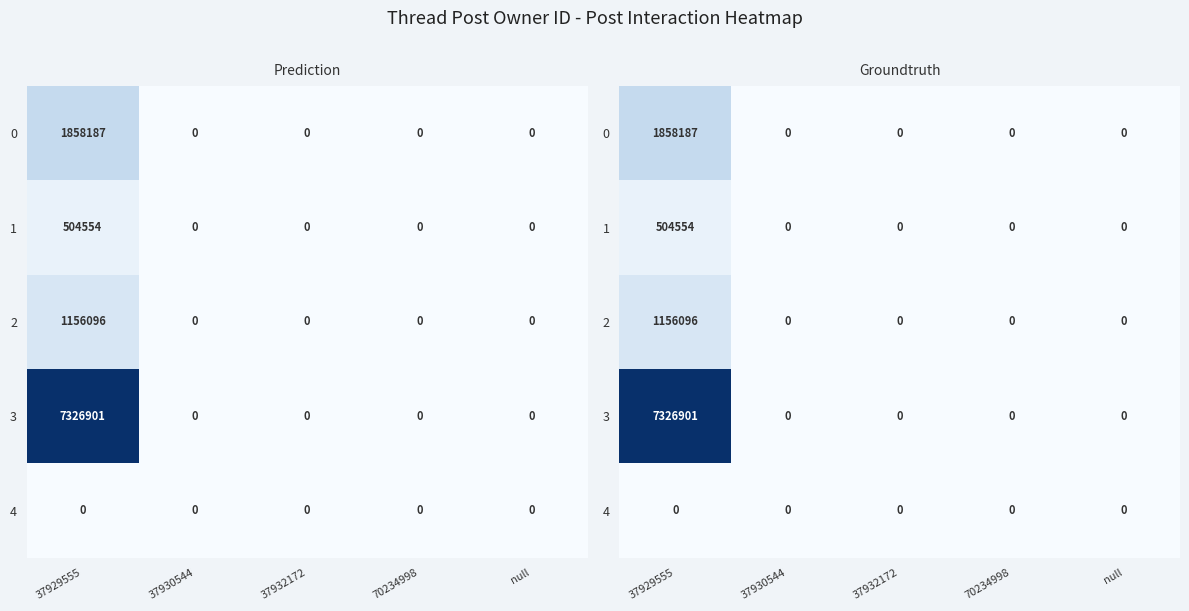

At which category is the sum across all series the highest?

37929555